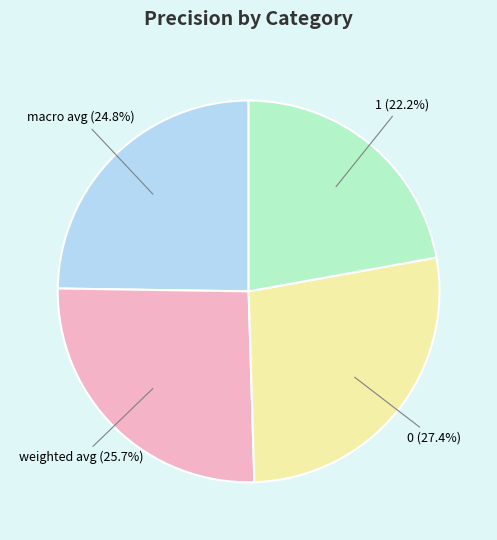

Is there any slice that represents more than half of the pie?

No